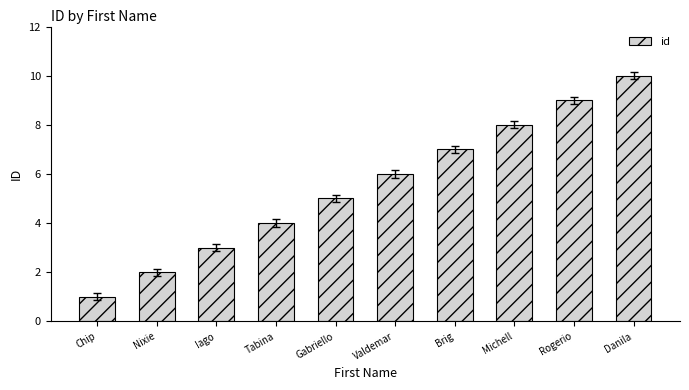

What position from the right is Gabriello?

6